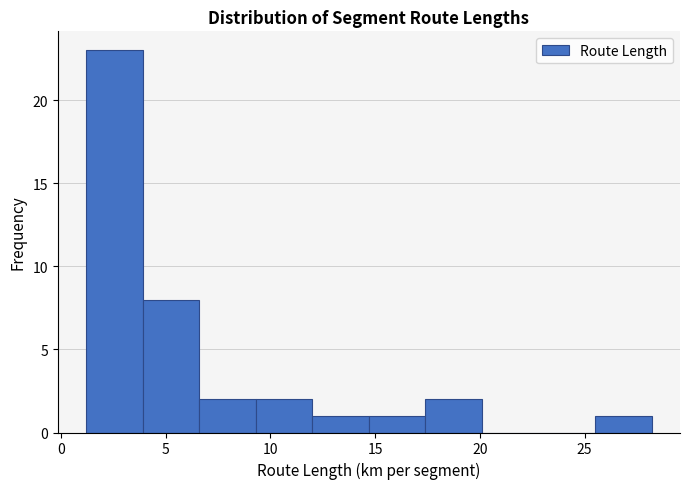

Reading left to right, list every bar in this chart as the range it spans on the x-axis followed by its height. Neither the bar edges nor the heights are printed on the chart, so give them approximately, as read against the axes.

1.0 to 4.0: 23
4.0 to 6.5: 8
6.5 to 9.5: 2
9.5 to 12.0: 2
12.0 to 14.5: 1
14.5 to 17.5: 1
17.5 to 20.0: 2
20.0 to 23.0: 0
23.0 to 25.5: 0
25.5 to 28.0: 1